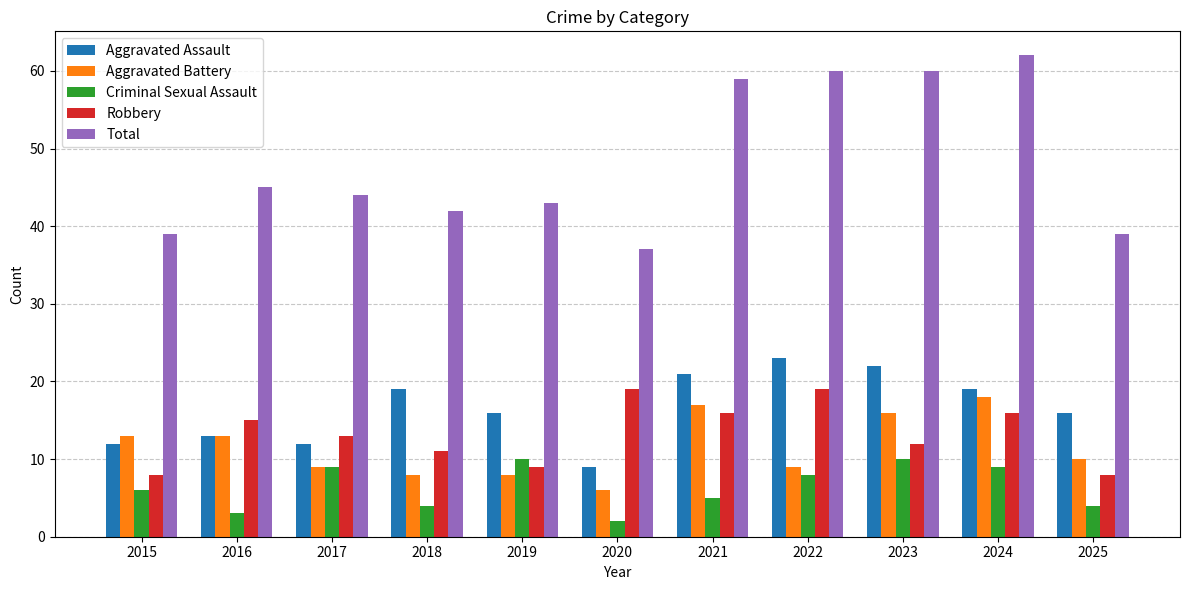

Reading left to right, what are all the values shown in this chart?

Aggravated Assault: 12	13	12	19	16	9	21	23	22	19	16
Aggravated Battery: 13	13	9	8	8	6	17	9	16	18	10
Criminal Sexual Assault: 6	3	9	4	10	2	5	8	10	9	4
Robbery: 8	15	13	11	9	19	16	19	12	16	8
Total: 39	45	44	42	43	37	59	60	60	62	39